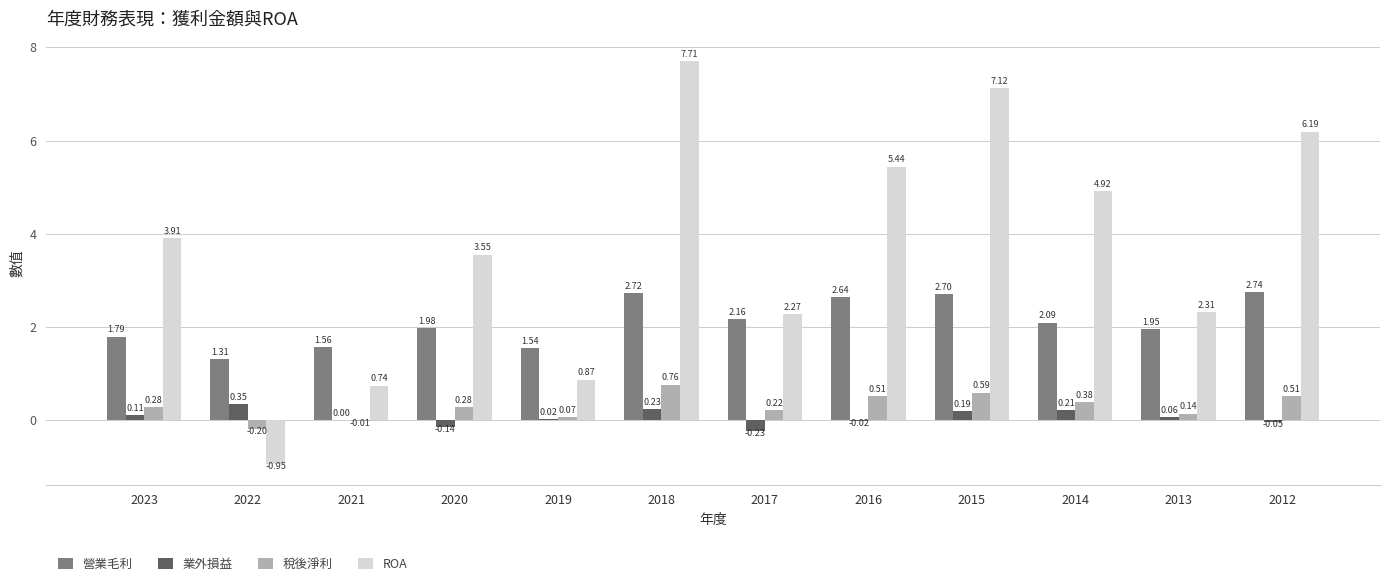

How many groups of bars are there?

12